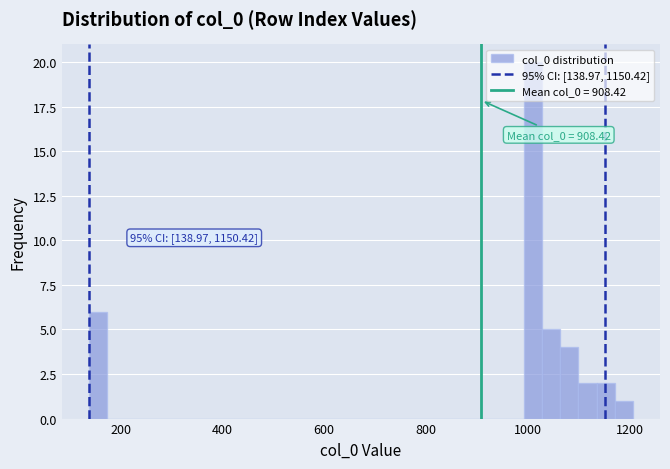

Read against the x-axis, roughly where is the centre of the tallest bar?

1020